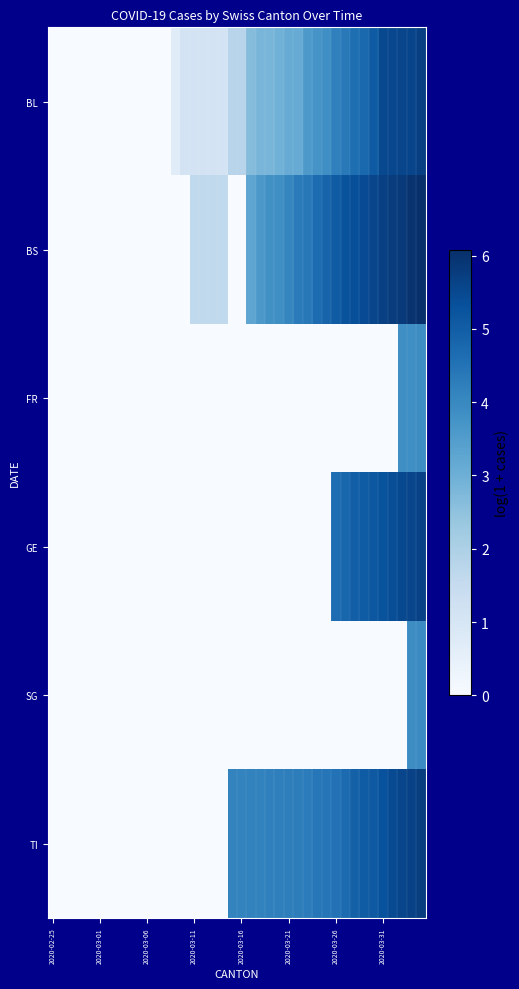

How many distinct data groups are displayed?

6